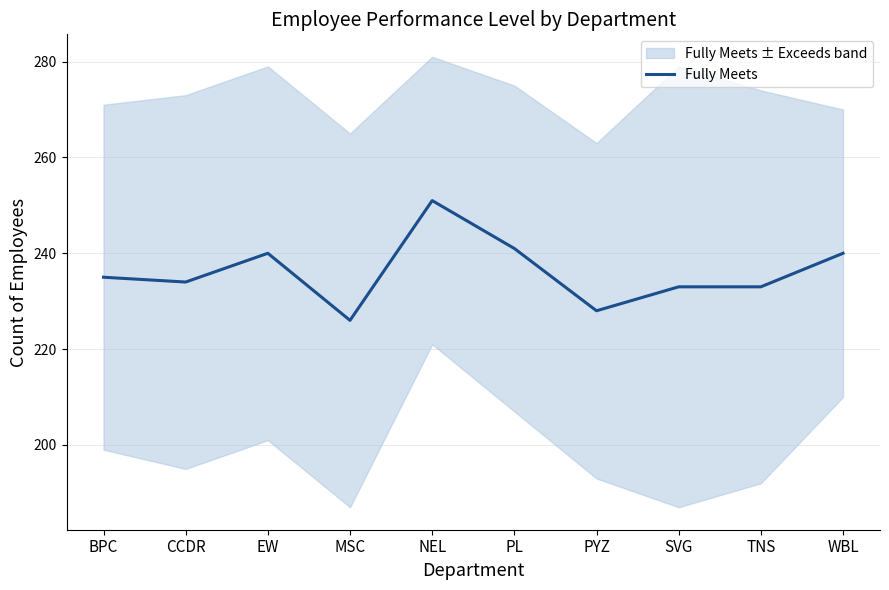

At which category does the data reach its first local peak?

EW